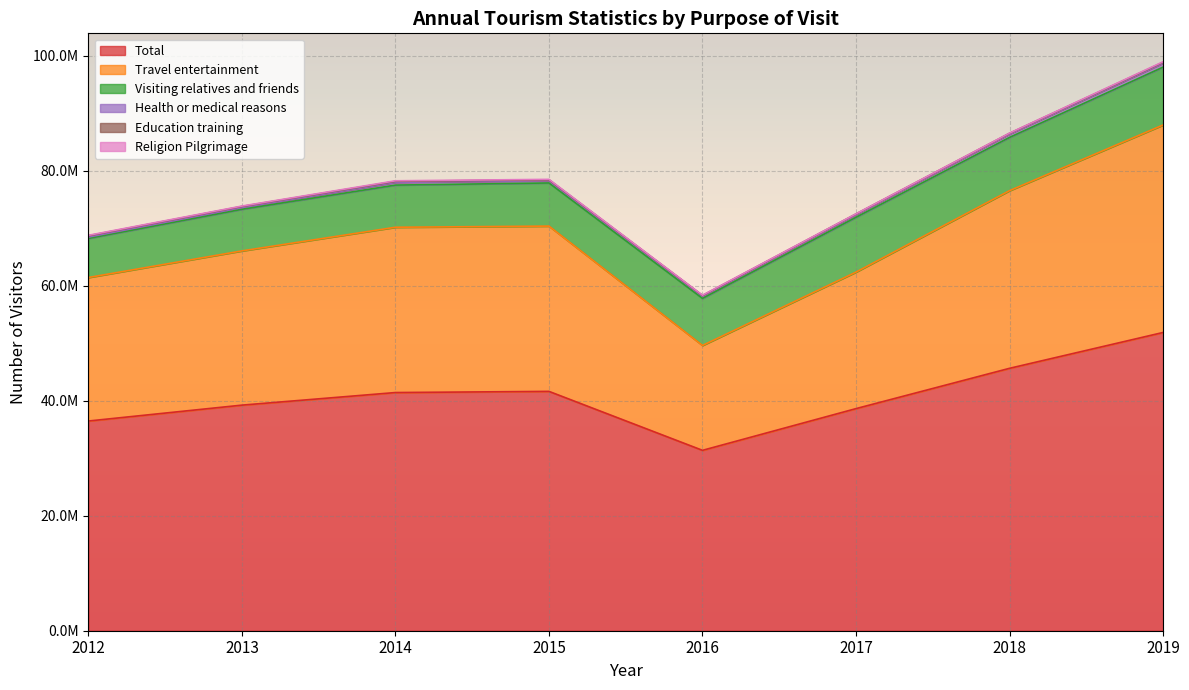

Rank the series by their maximum value, from lowest to highest.

ALL_Religion_Pilgrimage, ALL_Education_training, ALL_Health_or_medical_reasons, ALL_Visiting_relatives_and_friends, ALL_Travel_entertainment, ALL_Total